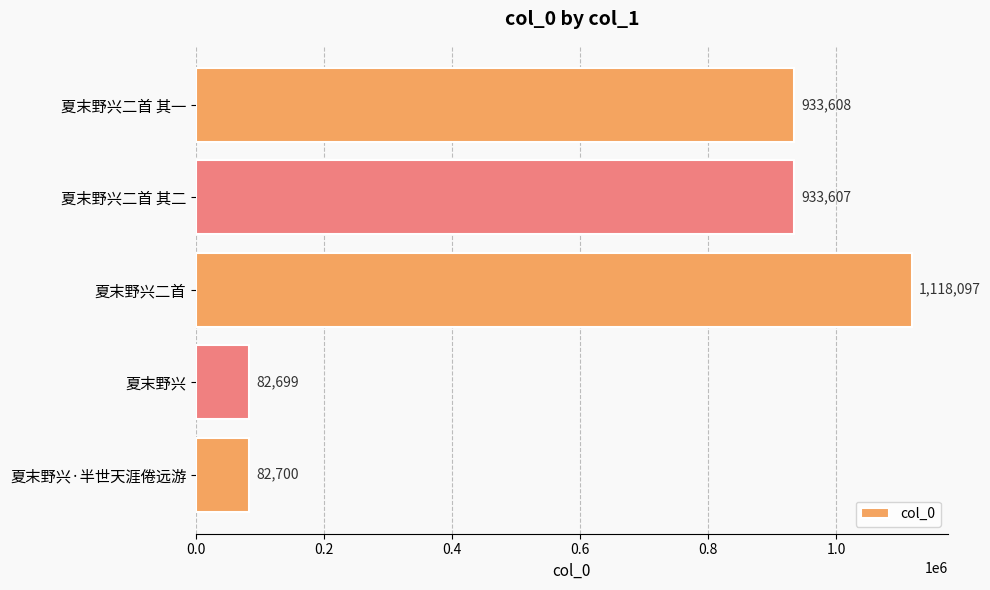

What is the change in value from 夏末野兴二首 to 夏末野兴?

-1035398